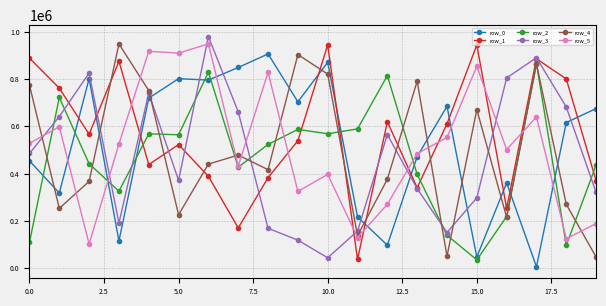

After their last crossing, which series has the higher values: row_3 or row_5?

row_3